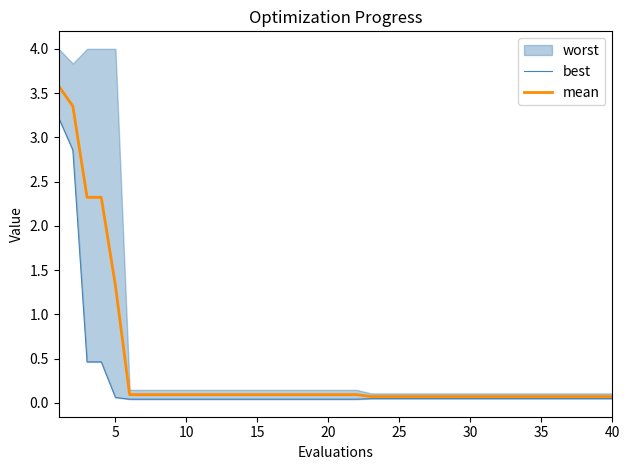

The value of mean at 40 is 0.1. True or false?

True